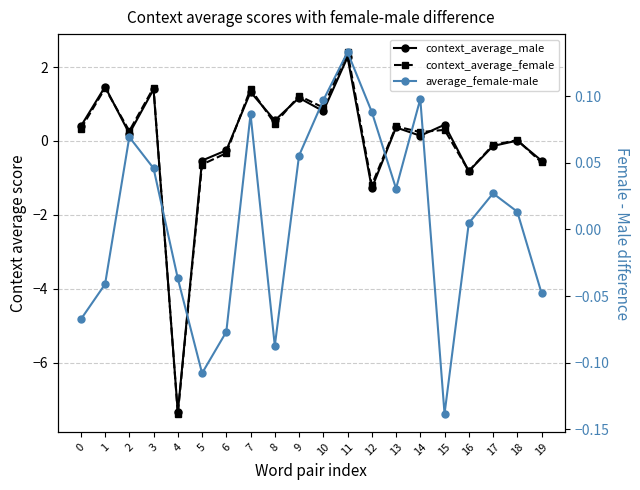

What are all the series names shown in the legend?

context_average_male, context_average_female, average_female-male